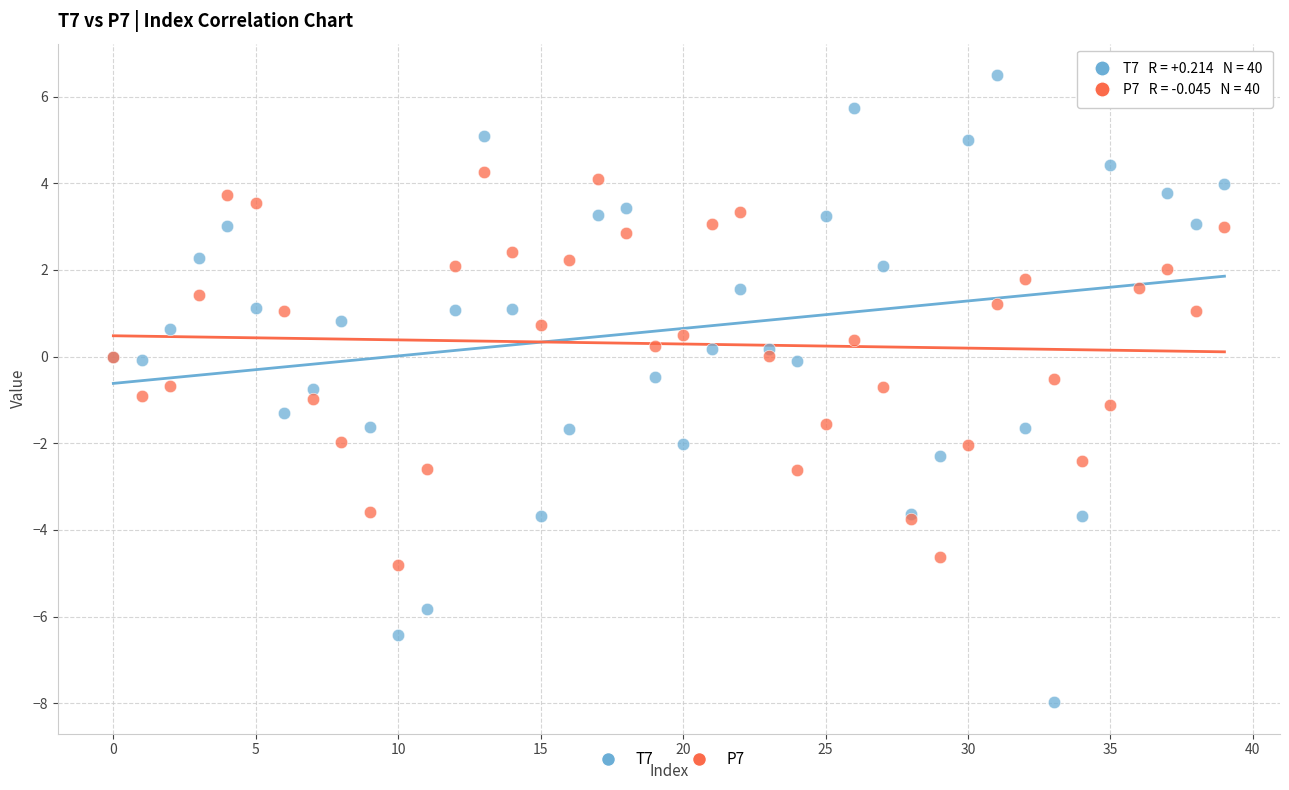

Which series contains the highest Y value?

T7